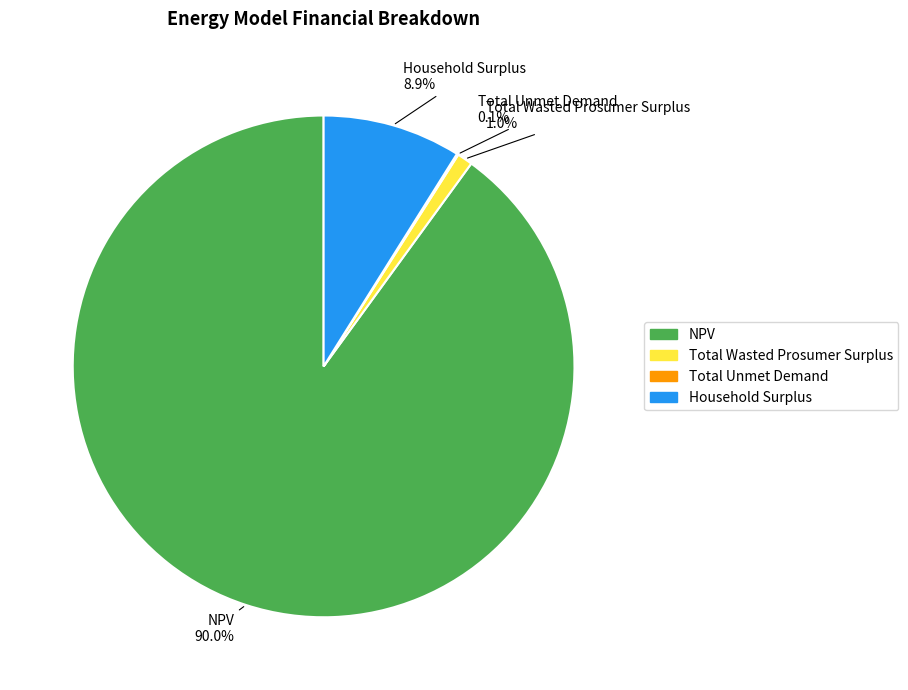

Is there any slice that represents more than half of the pie?

Yes